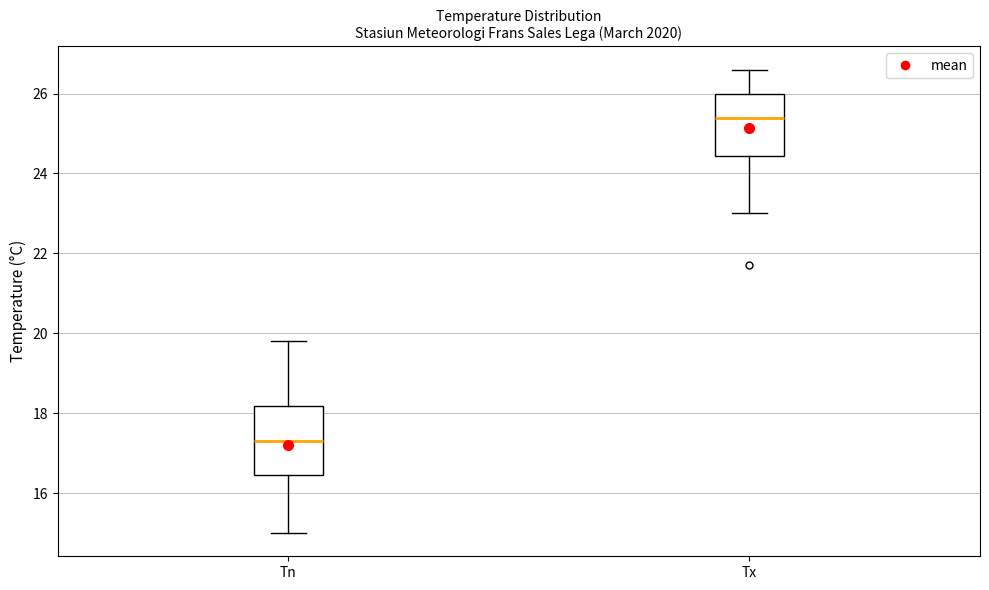

Reading left to right, transcribe this box plot: for each box, give where its median line is, the range the box spans, and where its two whiskers end, as read against the y-axis. The values are not printed on the chart, so give them approximately, as read against the axis.

Tn: median 17.4, box 16.4 to 18.2, whiskers 15.0 to 19.8
Tx: median 25.4, box 24.4 to 26.0, whiskers 23.0 to 26.6